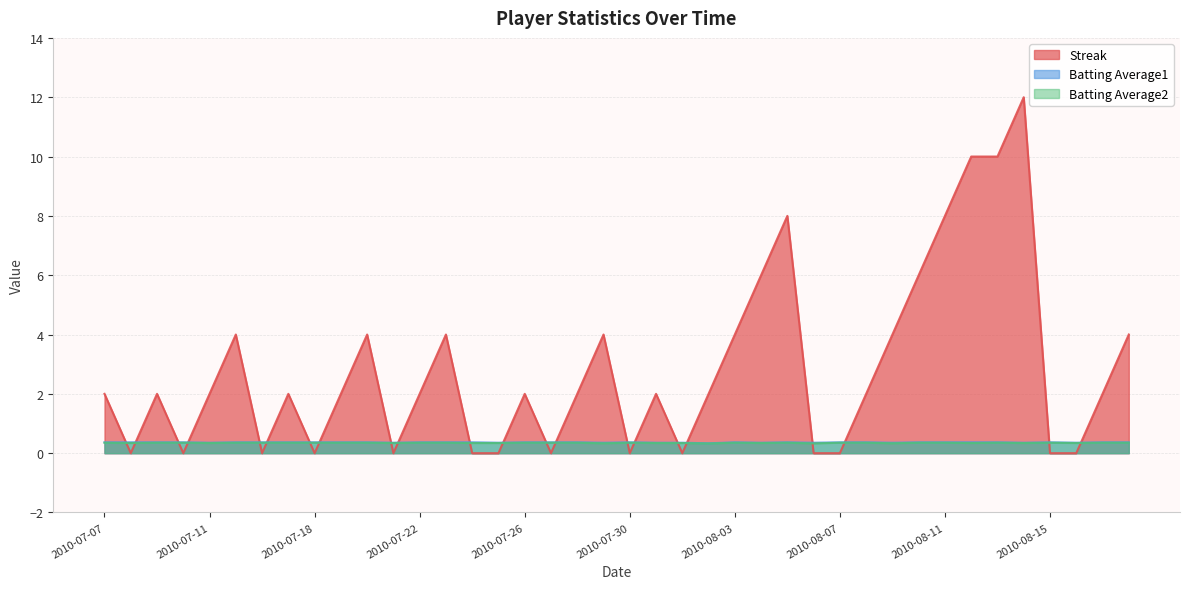

Where does the Streak series first go above 2?

2010-07-15